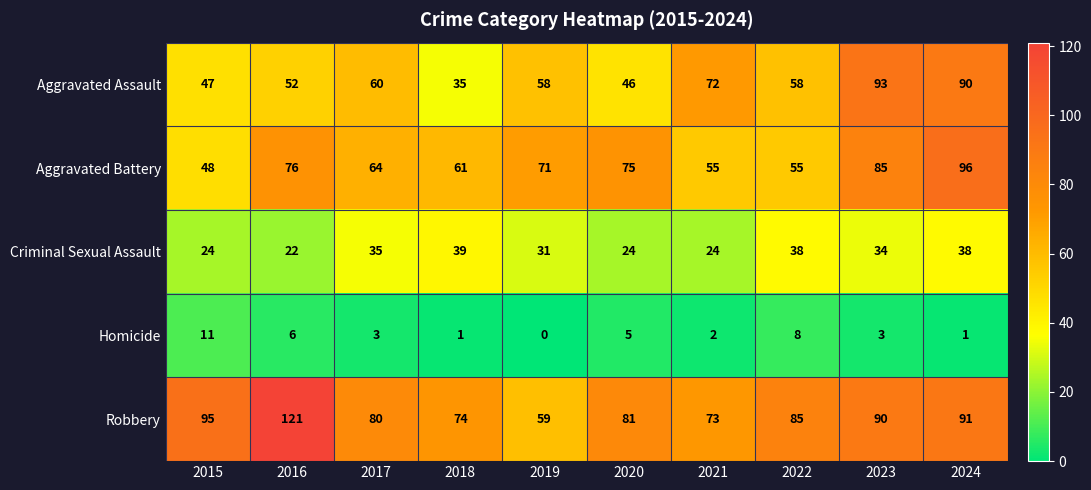

At 2015, list the series in order from largest to smallest.

Robbery, Aggravated Battery, Aggravated Assault, Criminal Sexual Assault, Homicide